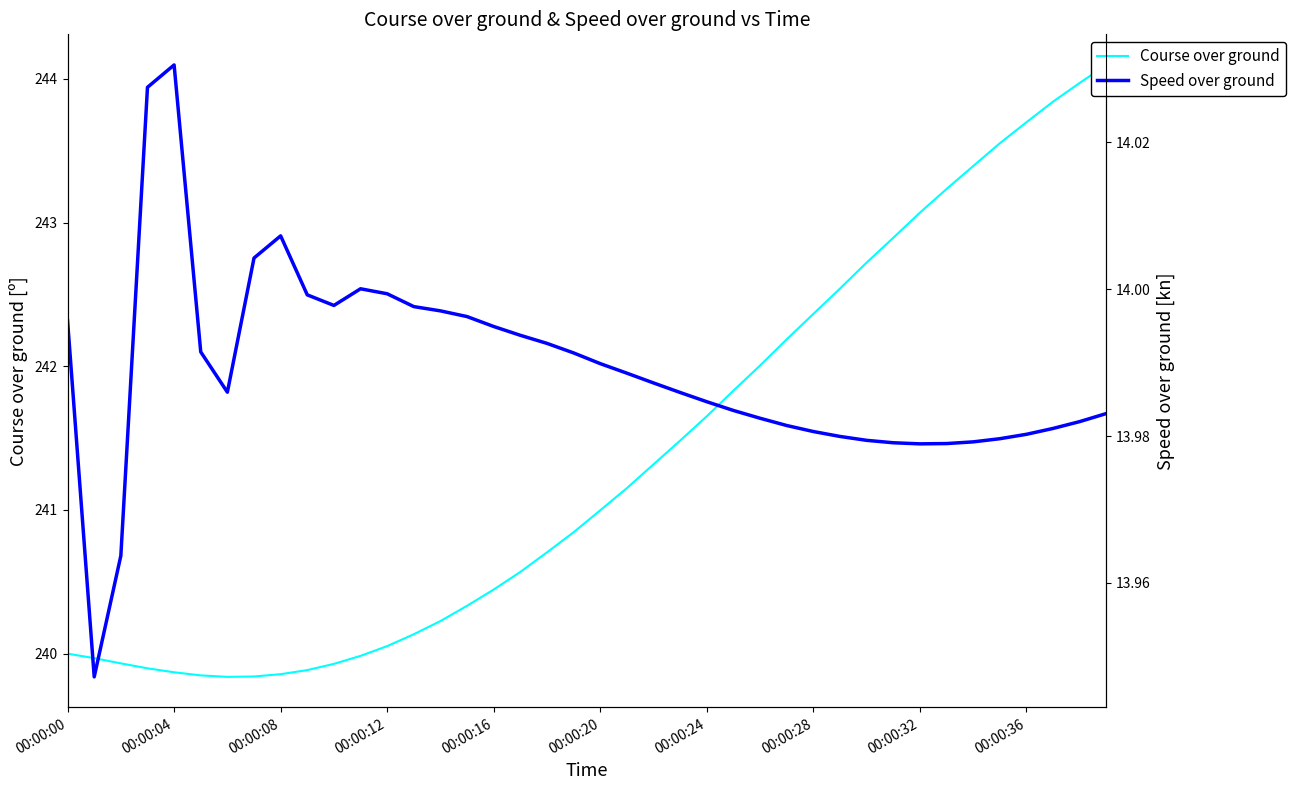

True or false: Course over ground and Speed over ground cross at least once.

False